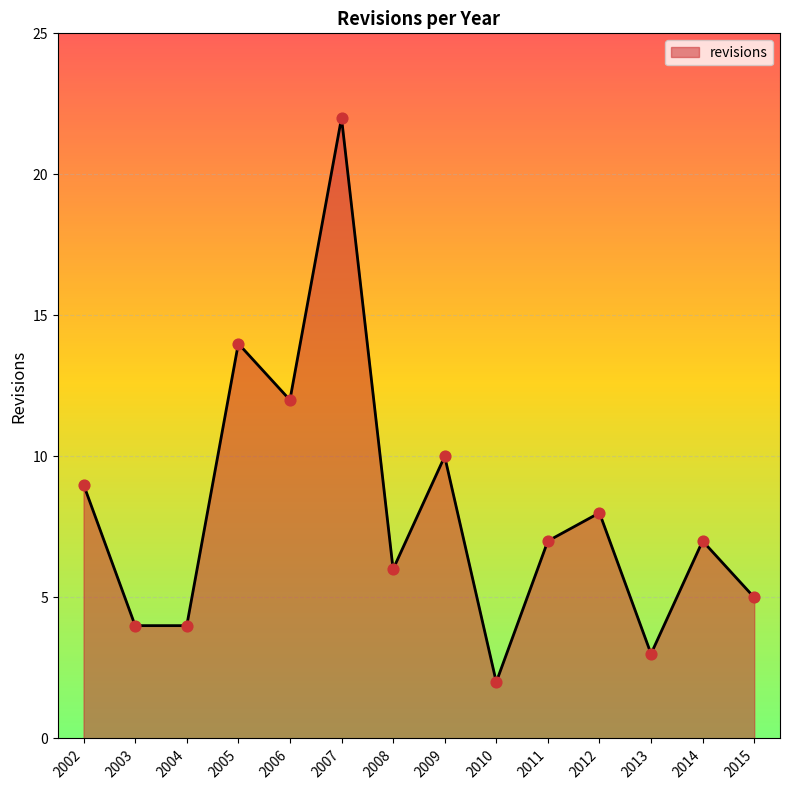

What is the change in value from 2007 to 2012?

-14